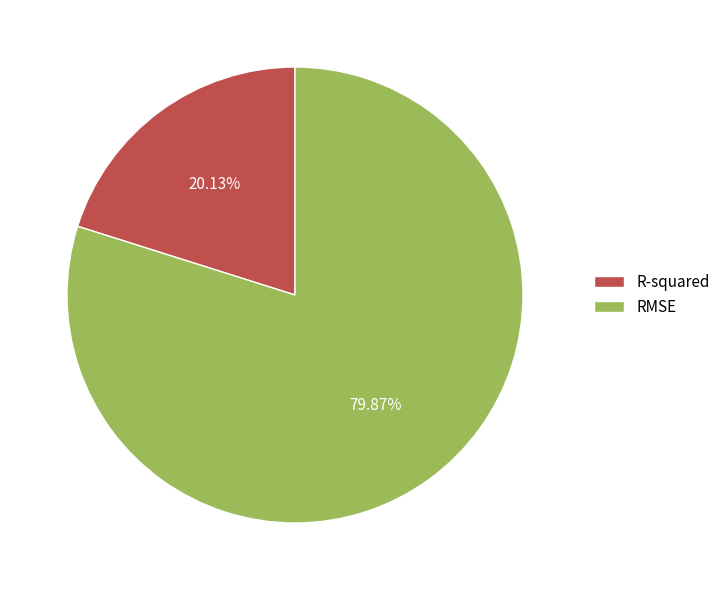

What percentage is the R-squared slice, to the nearest percent?

20%